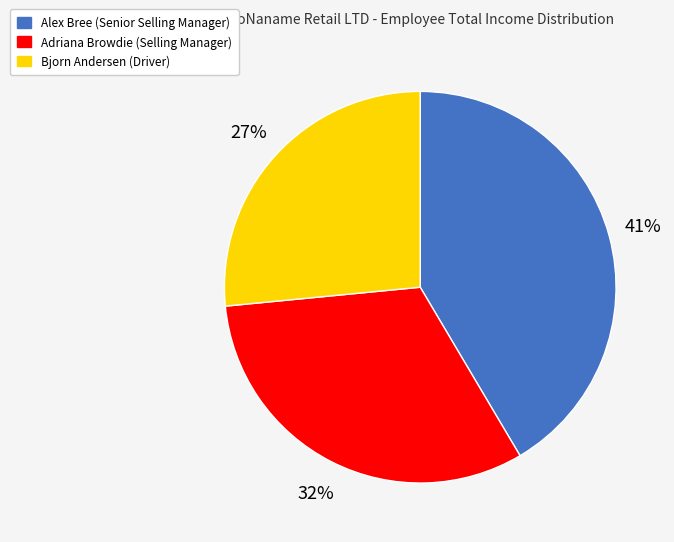

What is the smallest slice in the pie chart?

Bjorn Andersen